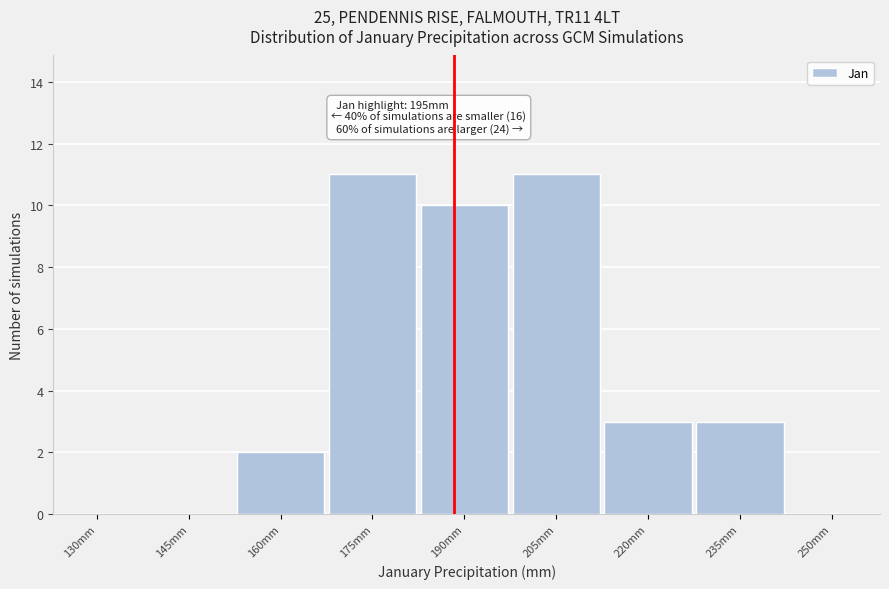

Reading left to right, what are all the values shown in this chart?

130mm=0	145mm=0	160mm=2	175mm=11	190mm=10	205mm=11	220mm=3	235mm=3	250mm=0